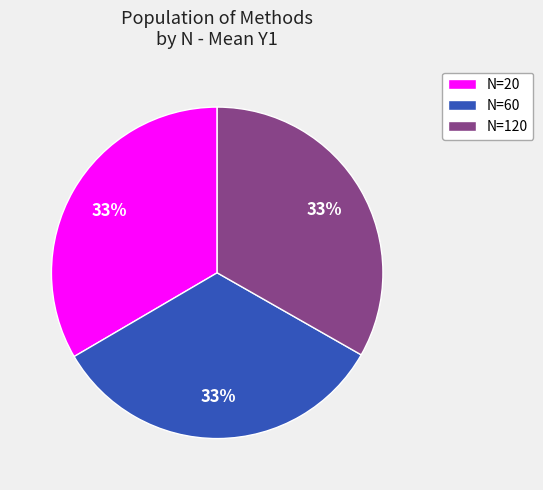

Count the number of slices in the pie.

3